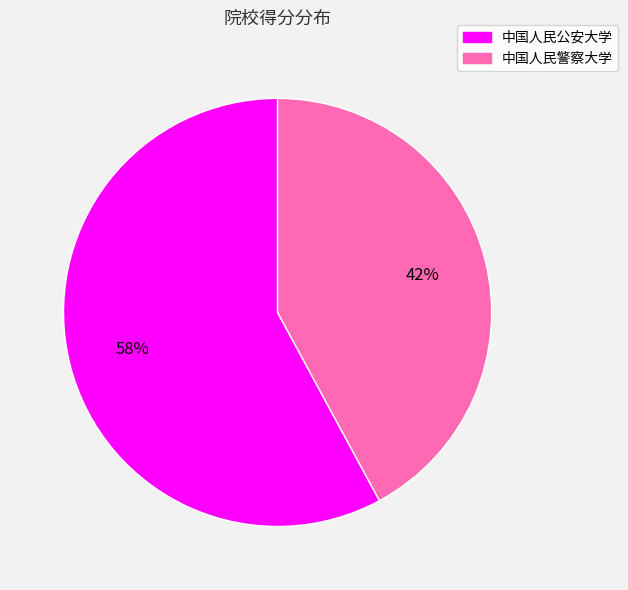

Is the sum of 中国人民公安大学 and 中国人民警察大学 greater than half?

Yes